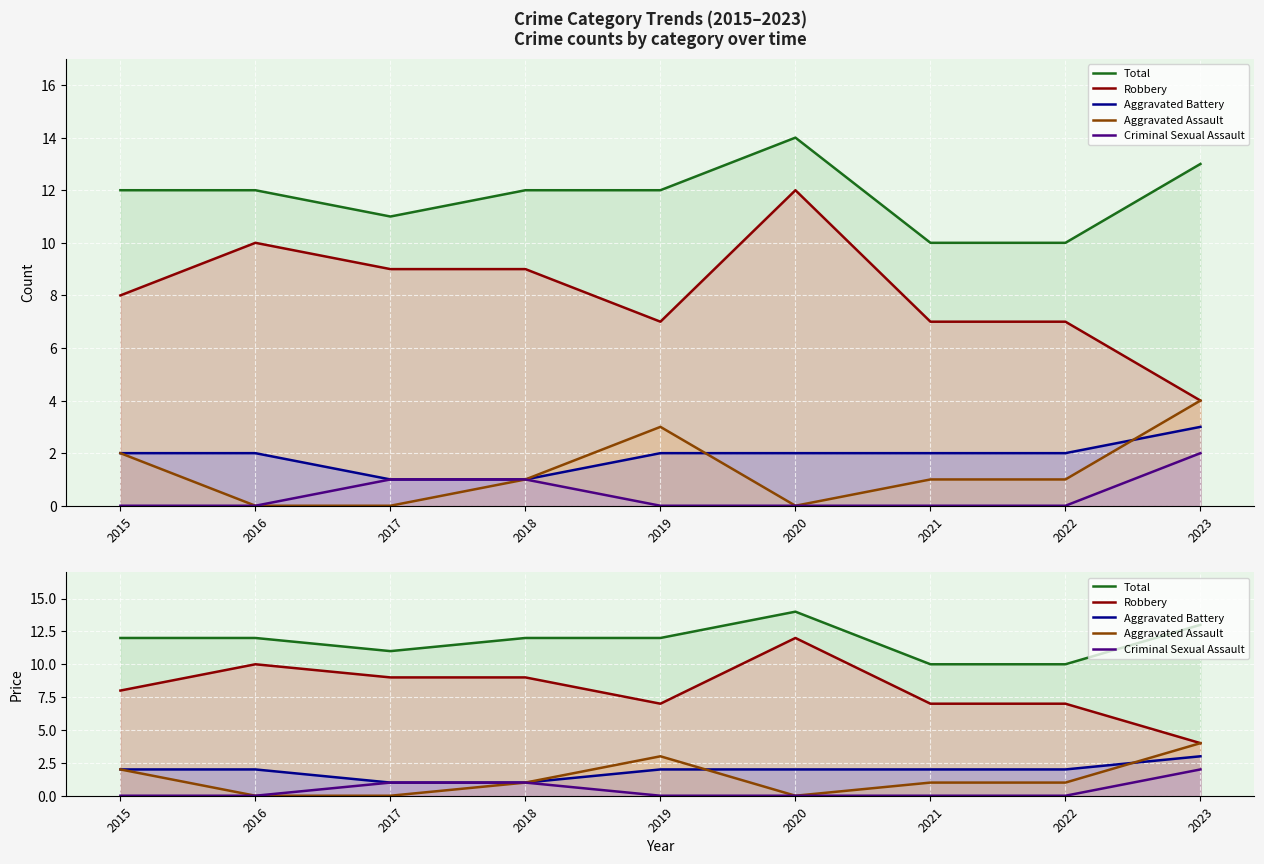

Between 2018 and 2023, which is larger?

2023